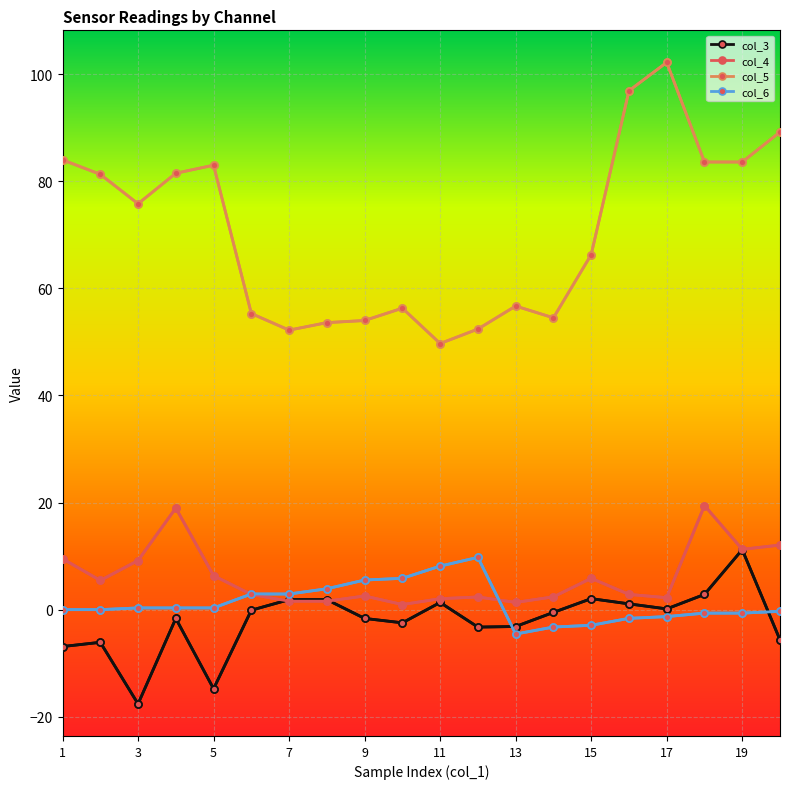

What is the difference between the maximum and second lowest values in the col_6 series?

13.0